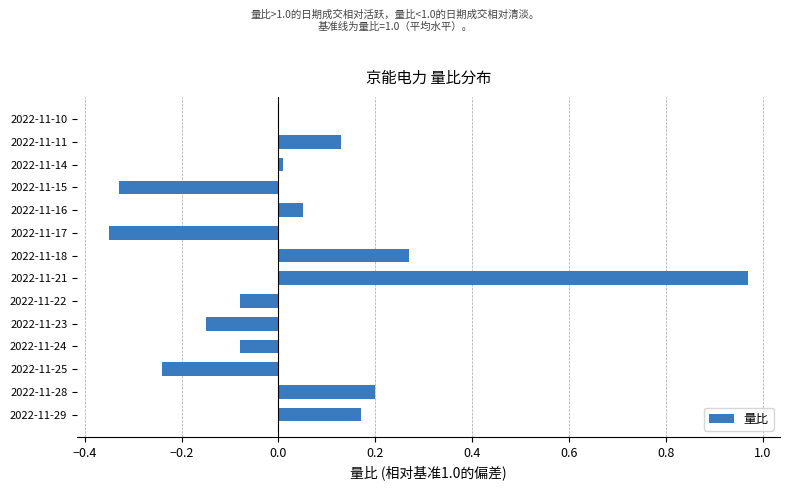

What is the sum of the values at 2022-11-23 and 2022-11-25?

-0.4